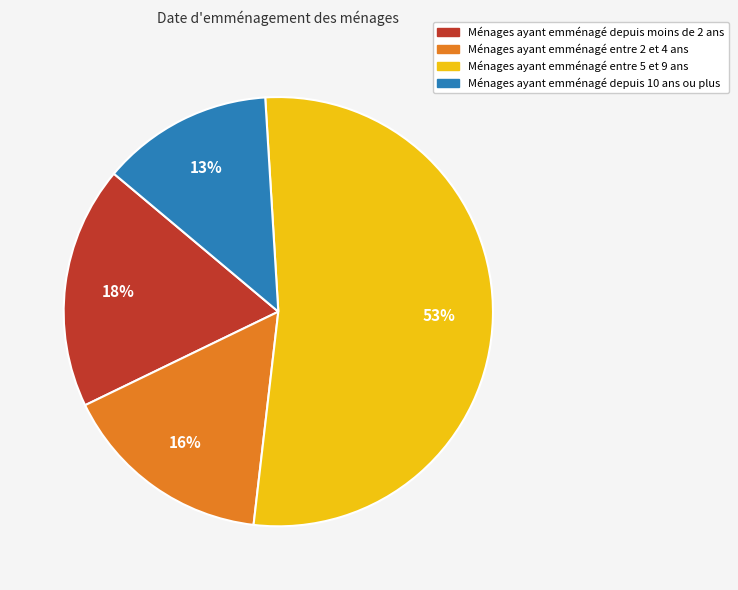

Which has a higher value, Ménages ayant emménagé entre 5 et 9 ans or Ménages ayant emménagé depuis moins de 2 ans?

Ménages ayant emménagé entre 5 et 9 ans